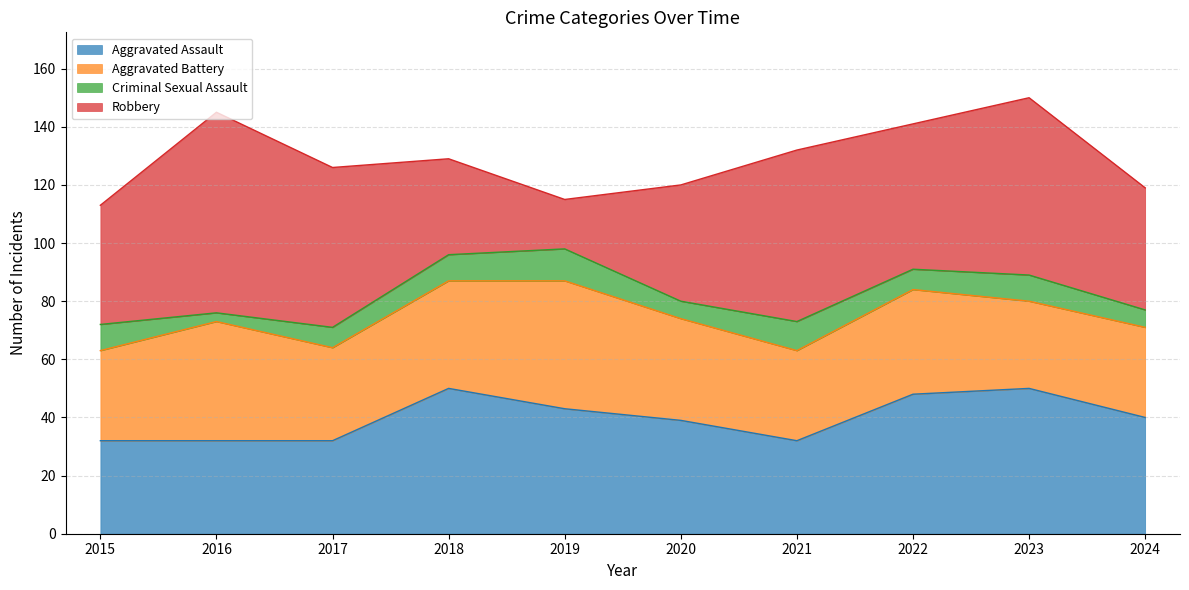

How many data points in Aggravated Battery are above 35?

4